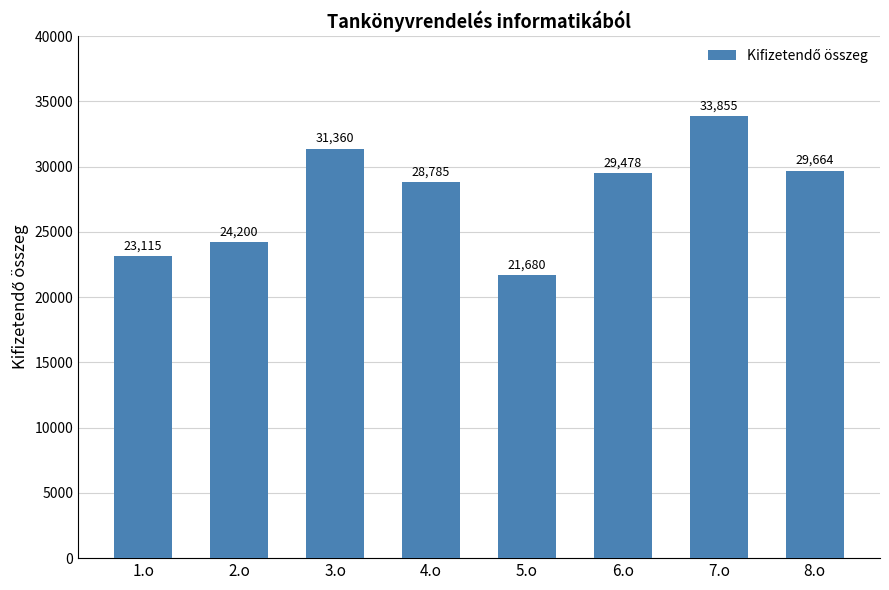

Rank the categories by value from highest to lowest.

7.o, 3.o, 8.o, 6.o, 4.o, 2.o, 1.o, 5.o